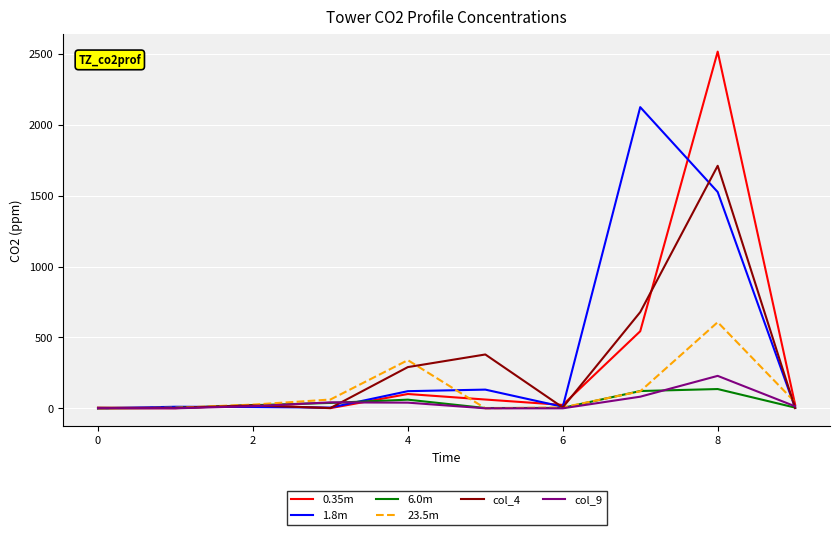

Which series has the largest range (max minus min)?

0.35m